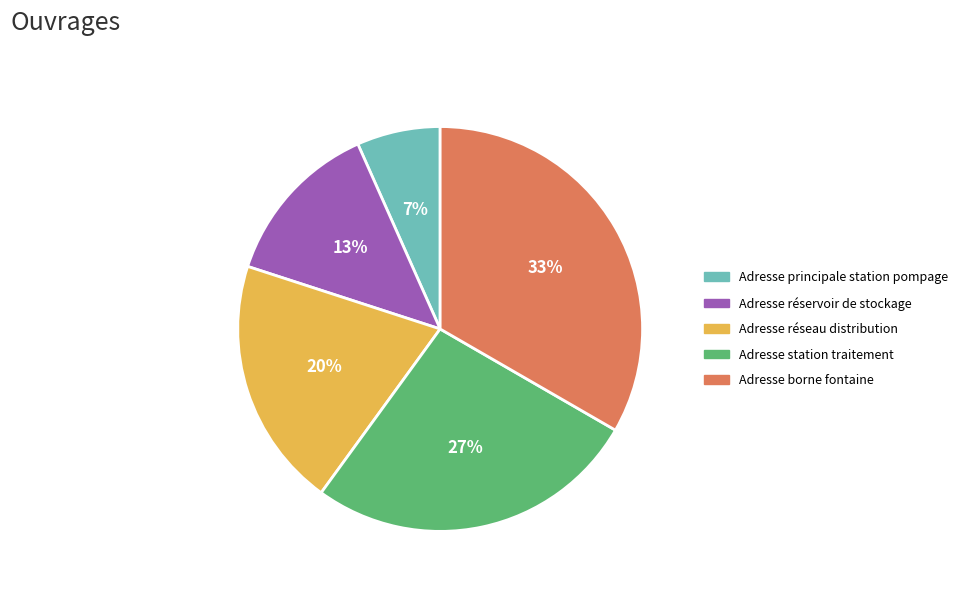

Does Adresse réservoir de stockage represent more than half of the total?

No